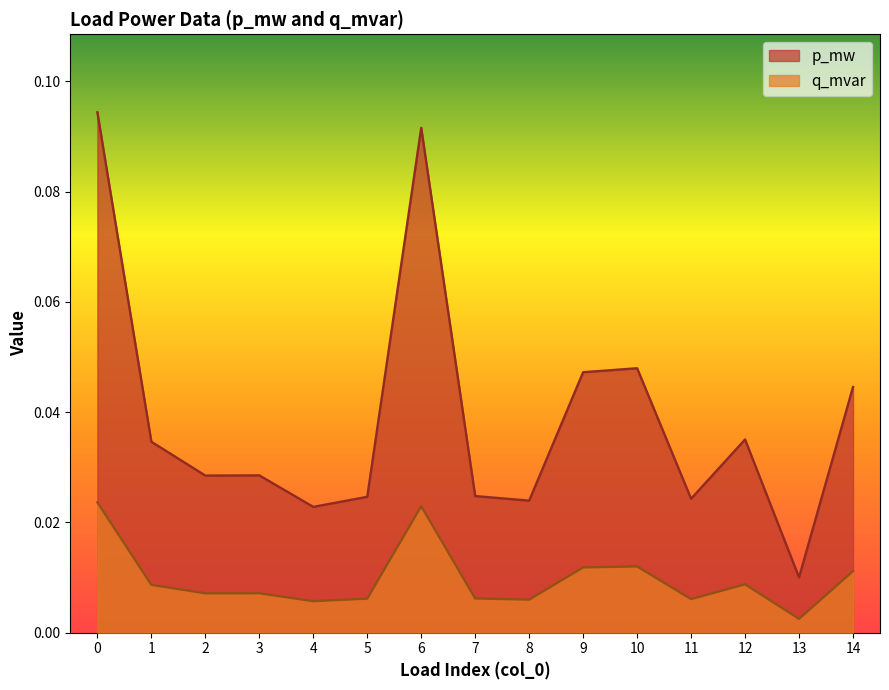

The value of p_mw at 1 is 0.0. True or false?

True